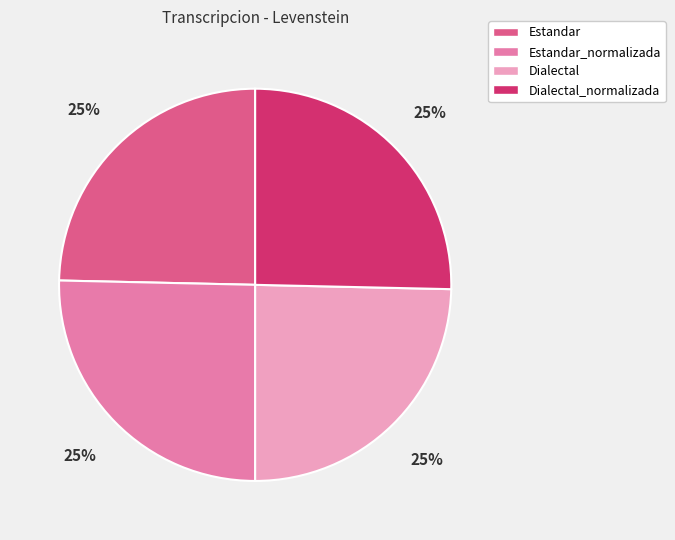

Is there a majority slice in this chart?

No